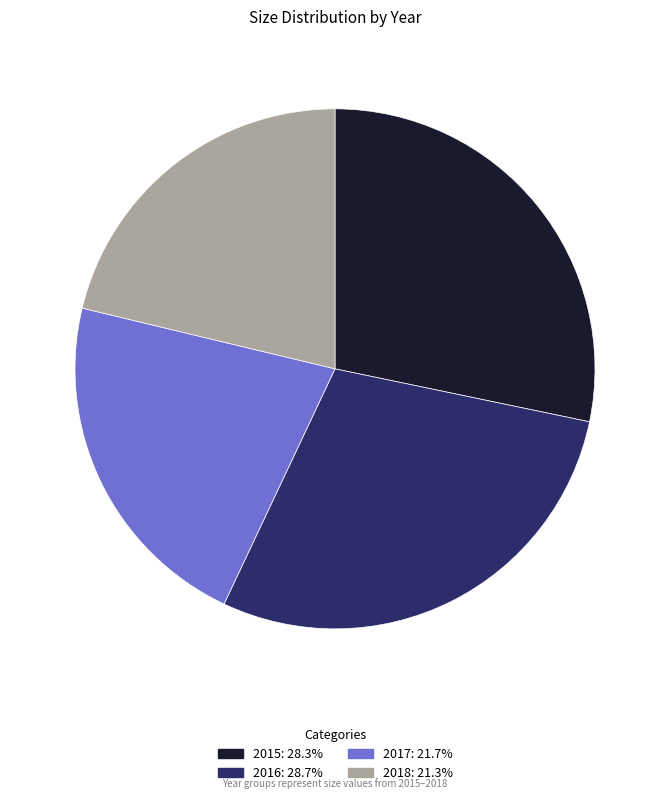

Count the number of slices in the pie.

4